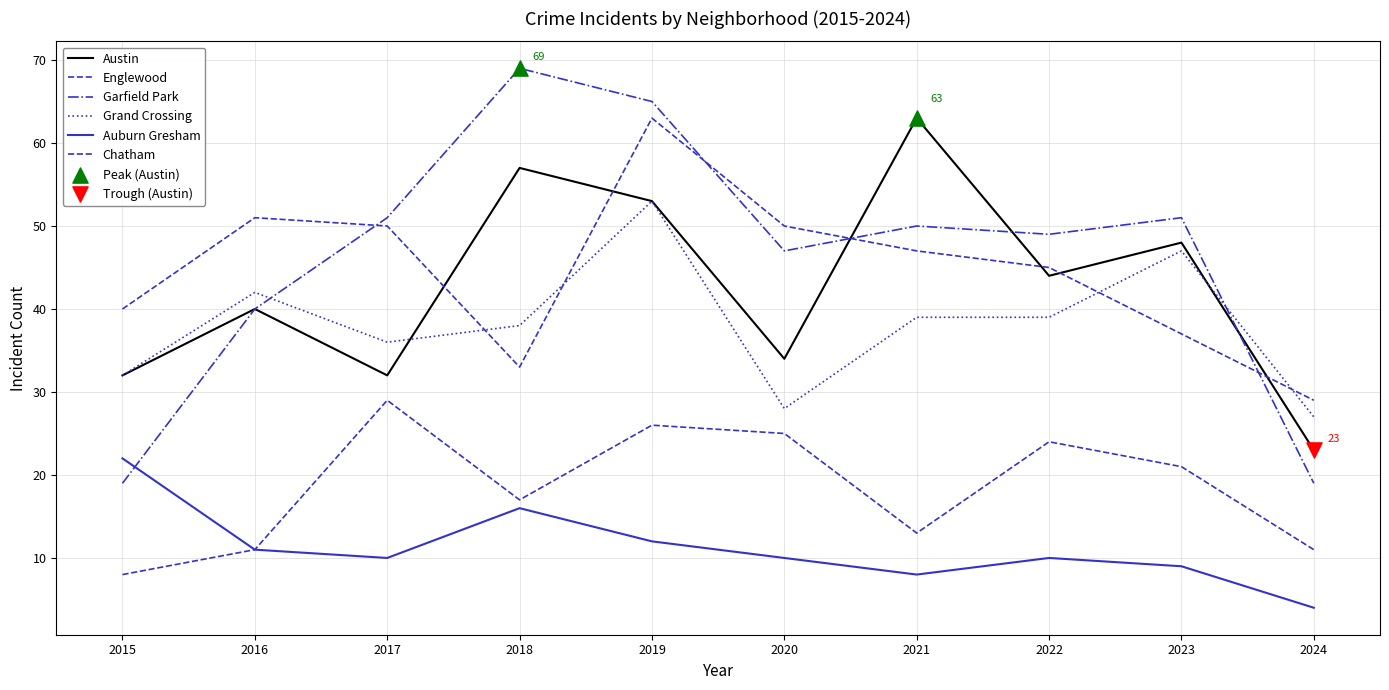

Which series has the largest total across all categories?

Garfield Park